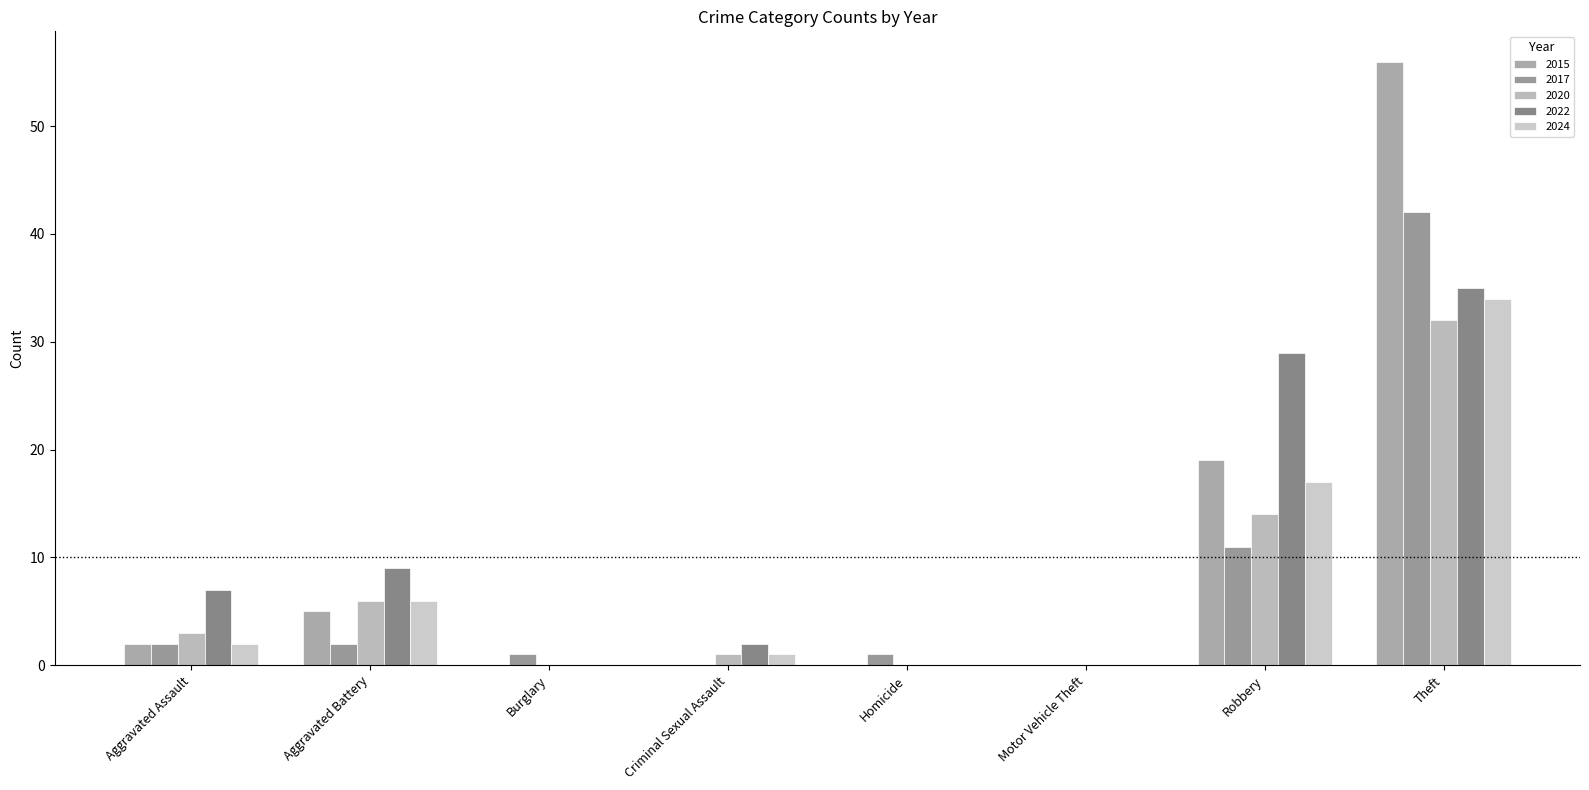

Rank the series at Motor Vehicle Theft from highest to lowest value.

2015, 2017, 2020, 2022, 2024